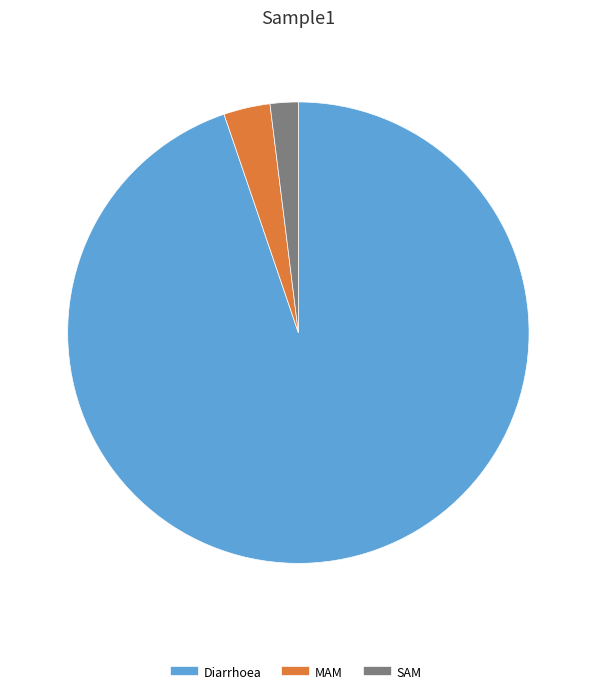

Which slice is the largest?

Diarrhoea